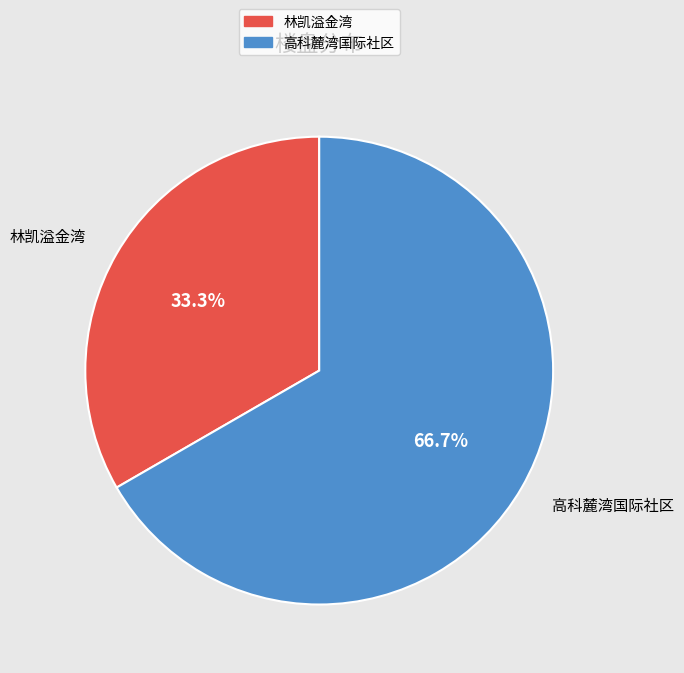

Is there a majority slice in this chart?

Yes